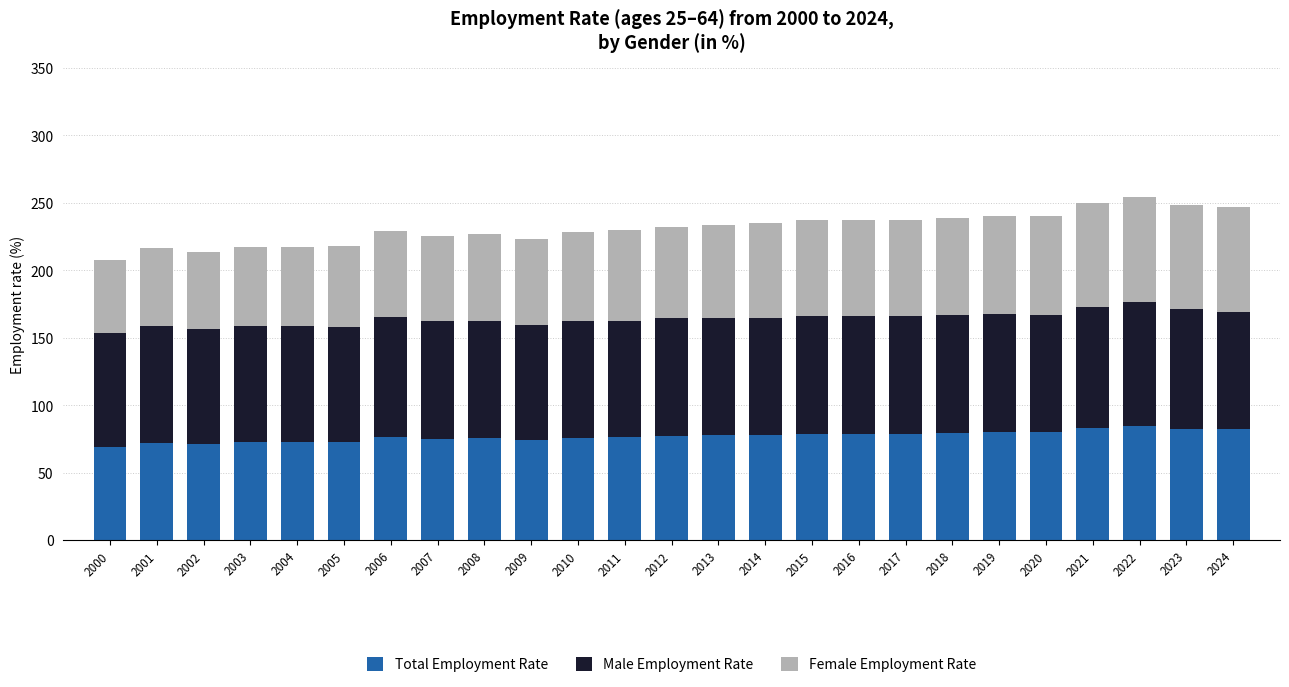

What is the total value across all series at 2009?

223.1